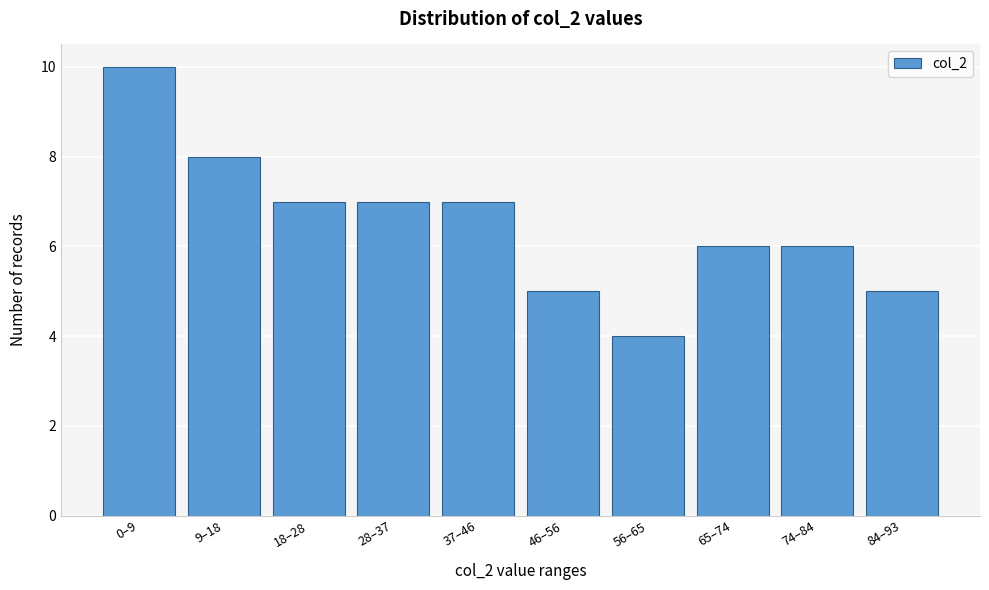

Reading left to right, transcribe all the data shown in this chart.

0–9=10	9–18=8	18–28=7	28–37=7	37–46=7	46–56=5	56–65=4	65–74=6	74–84=6	84–93=5